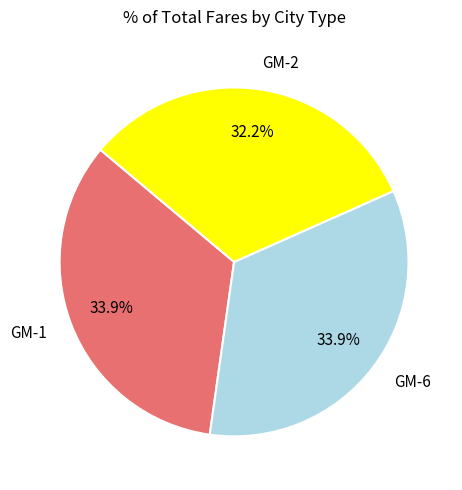

Which category has the smallest portion of the pie?

GM-2